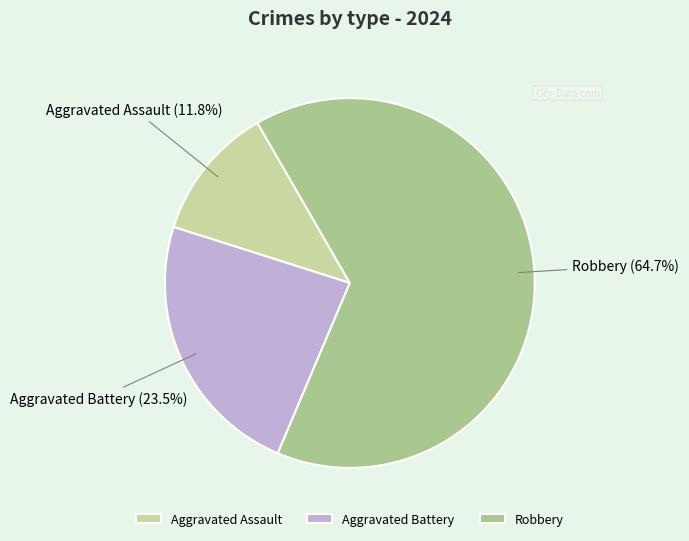

Between Aggravated Assault and Robbery, which is larger?

Robbery